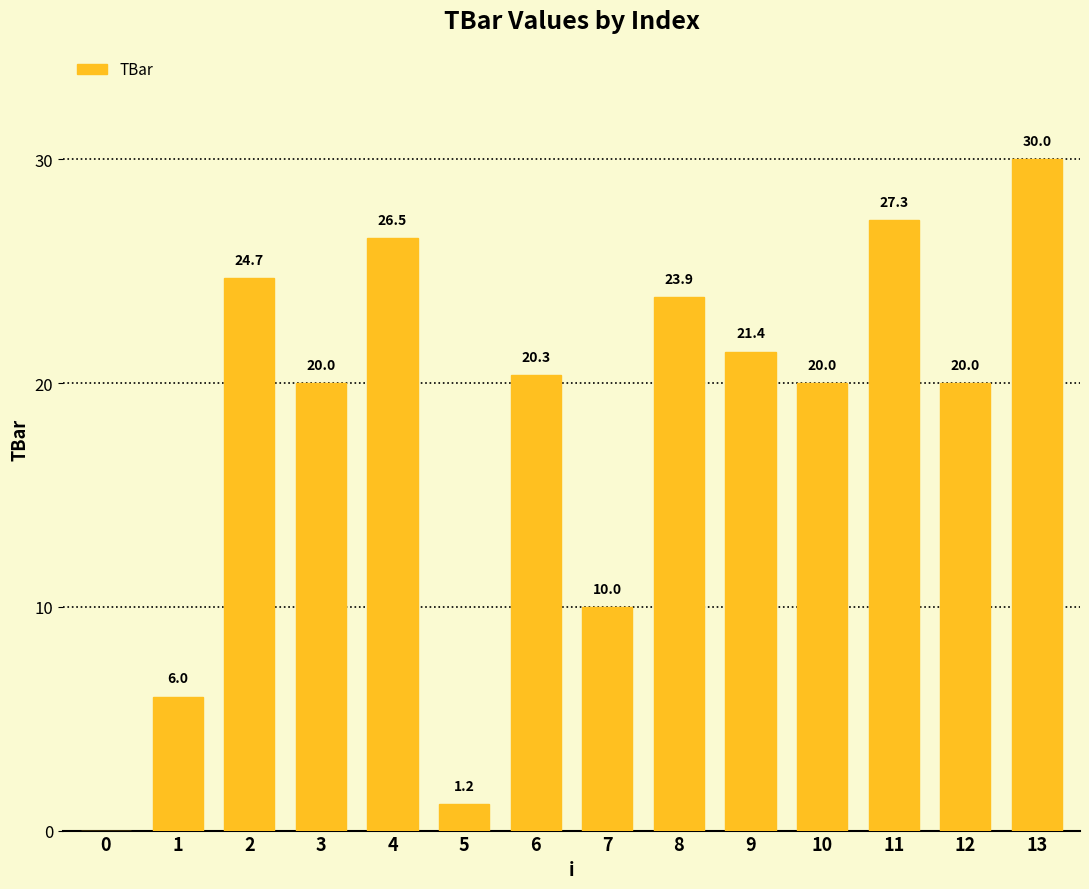

Reading right to left, what are all the values shown in this chart?

13=30.0	12=20.0	11=27.3	10=20.0	9=21.4	8=23.9	7=10.0	6=20.3	5=1.2	4=26.5	3=20.0	2=24.7	1=6.0	0=0.0